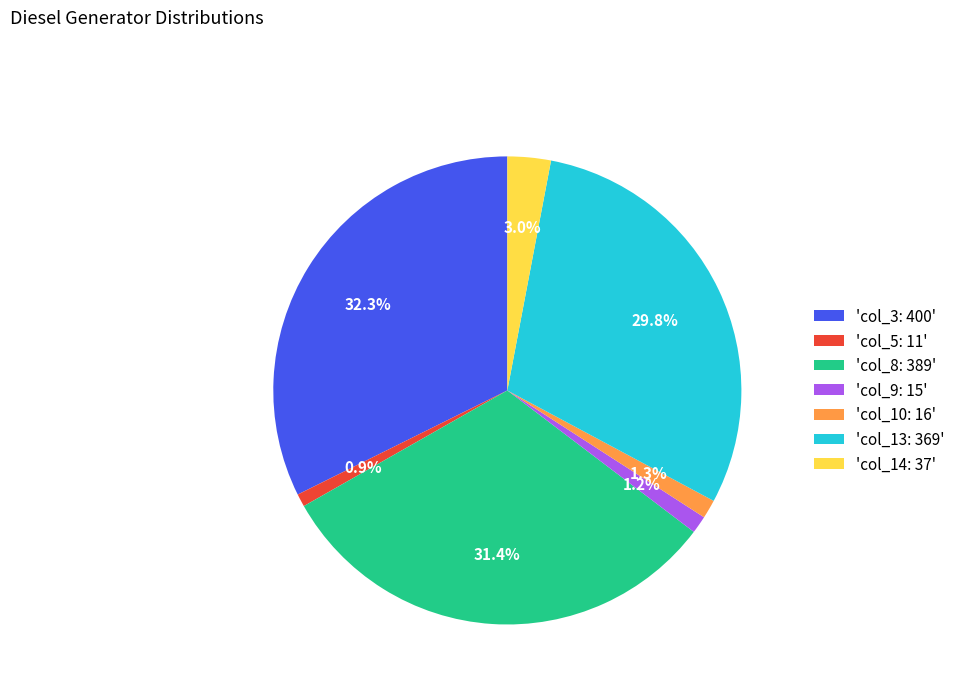

Is the sum of 'col_8: 389' and 'col_10: 16' greater than half?

No